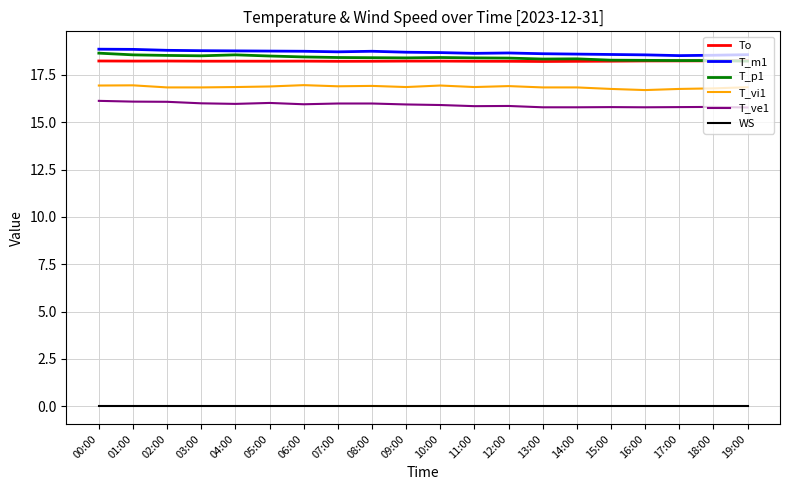

Is the value of T_ve1 at 17:00 greater than the value of T_vi1 at 10:00?

No